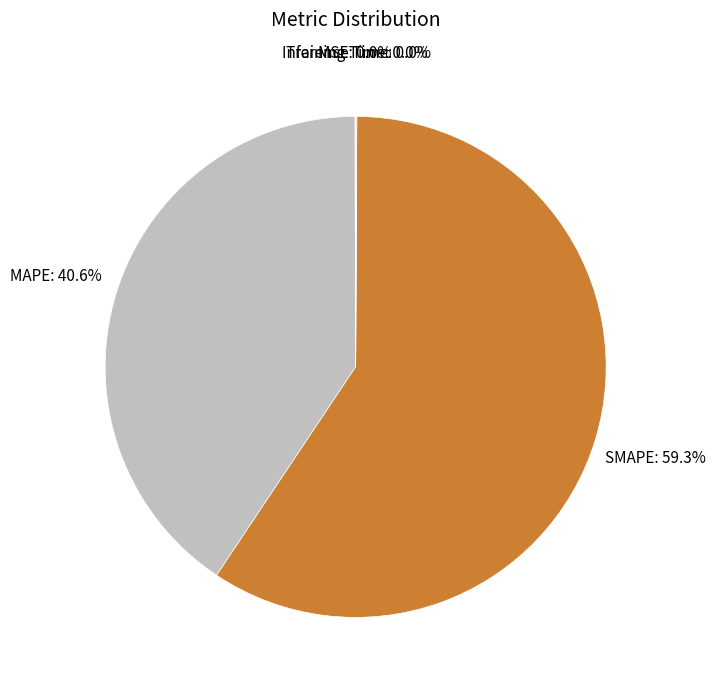

Does any single category account for the majority?

Yes